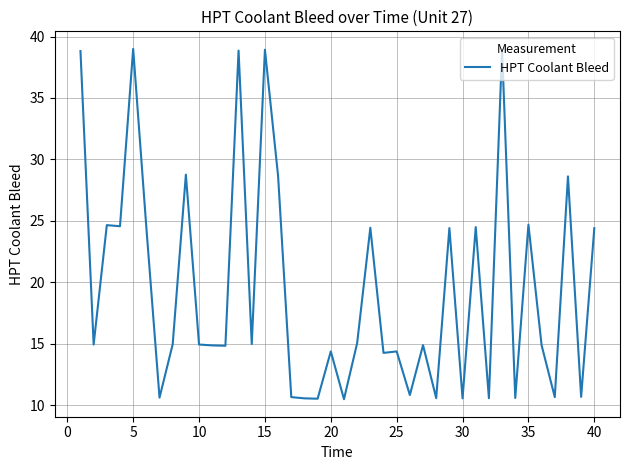

Count the number of categories in the chart.

40